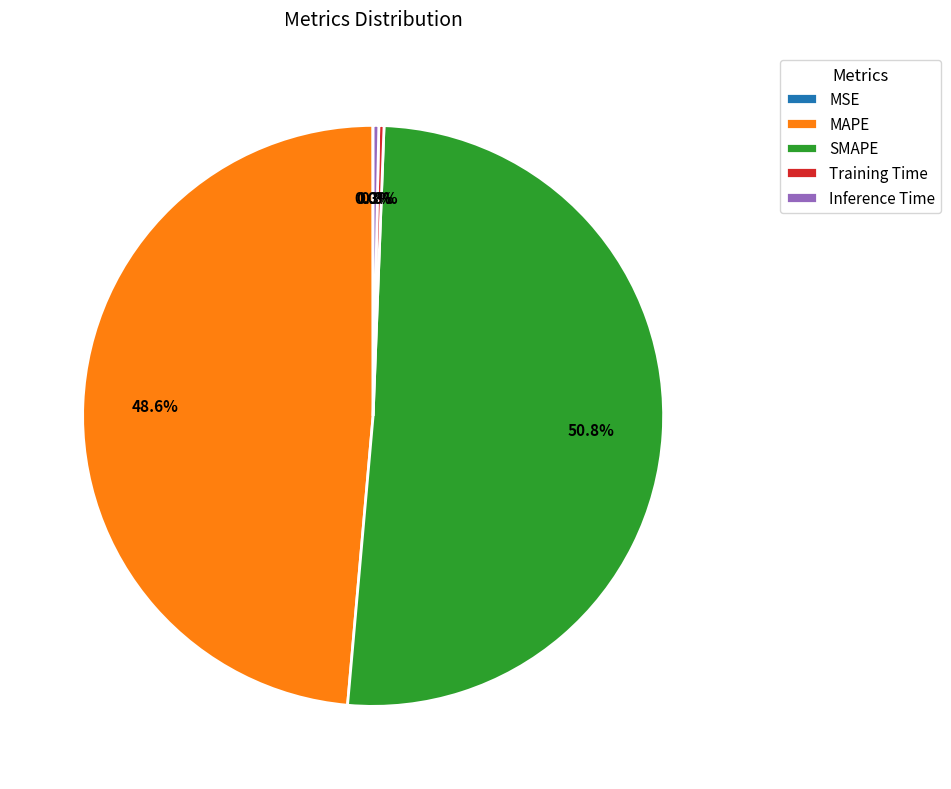

What is the largest slice in the pie chart?

SMAPE